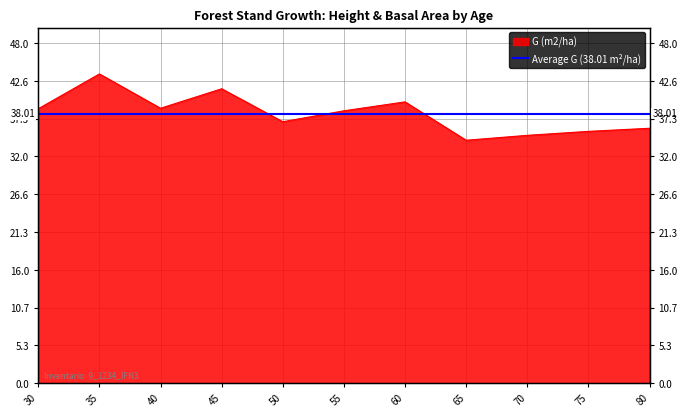

Where is the first local minimum?

40